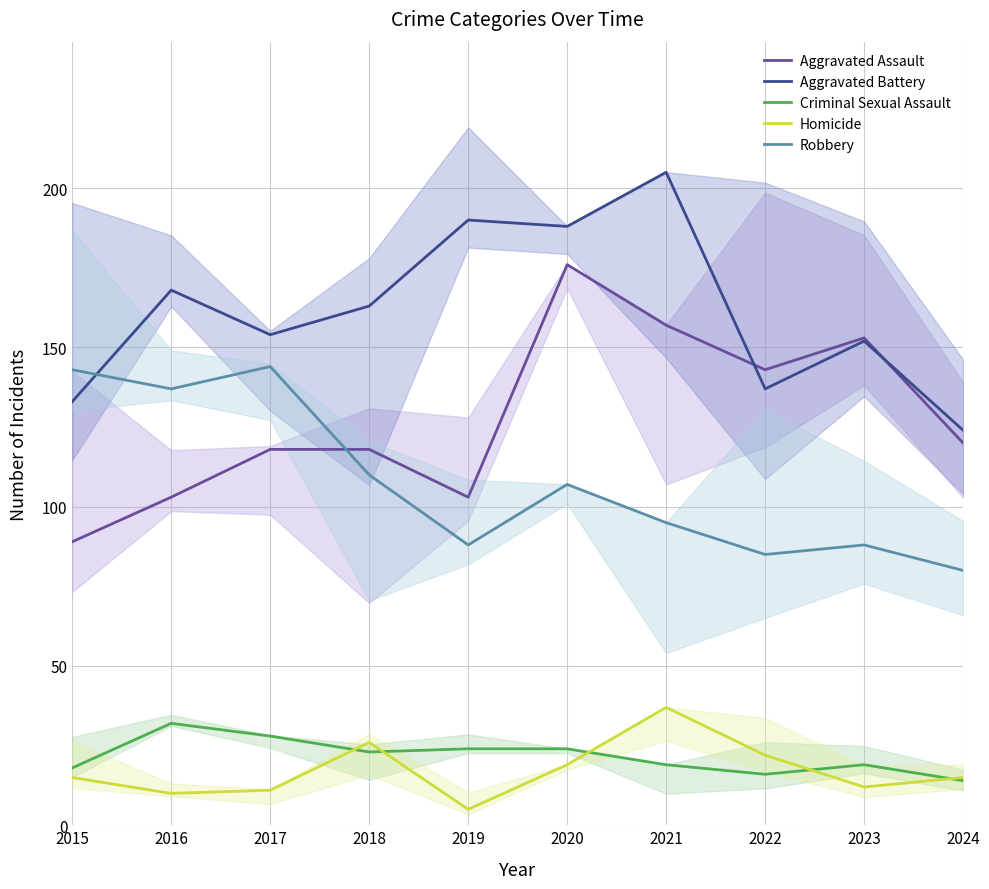

What are all the series names shown in the legend?

Aggravated Assault, Aggravated Battery, Criminal Sexual Assault, Homicide, Robbery